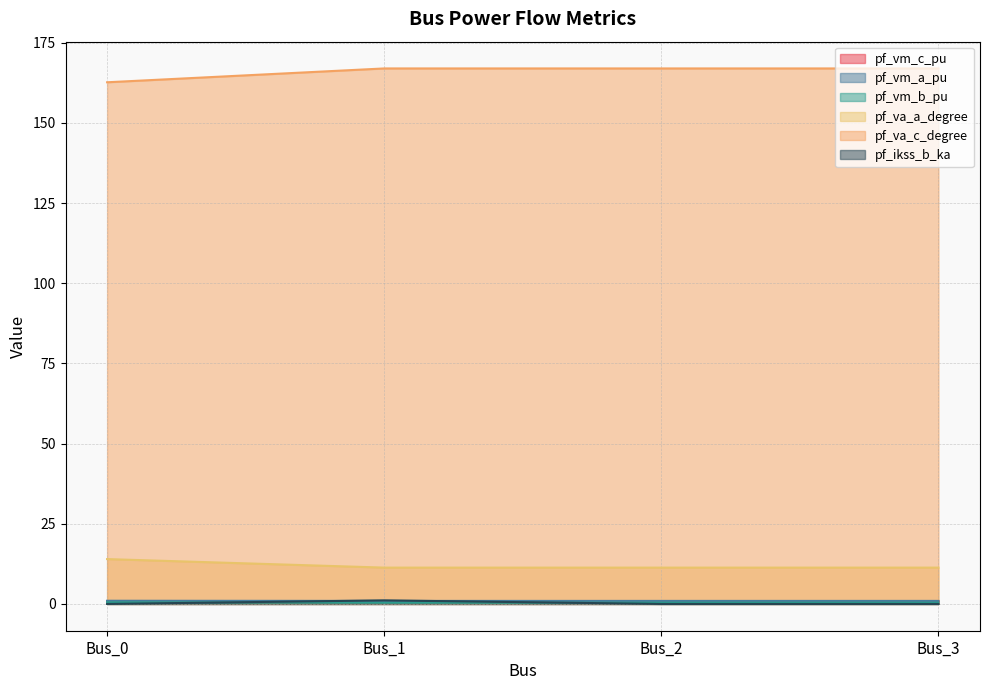

What value does the pf_va_a_degree series have at Bus_2?

11.3